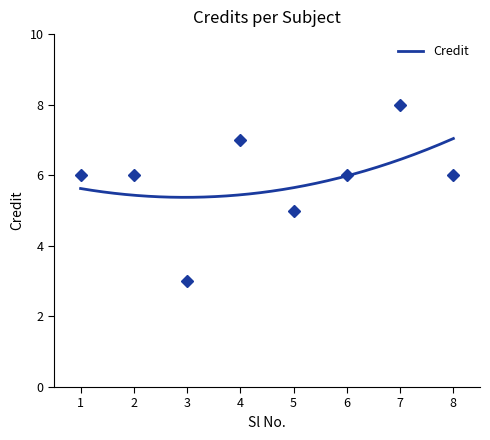

Which has a higher value, 7 or 6?

7